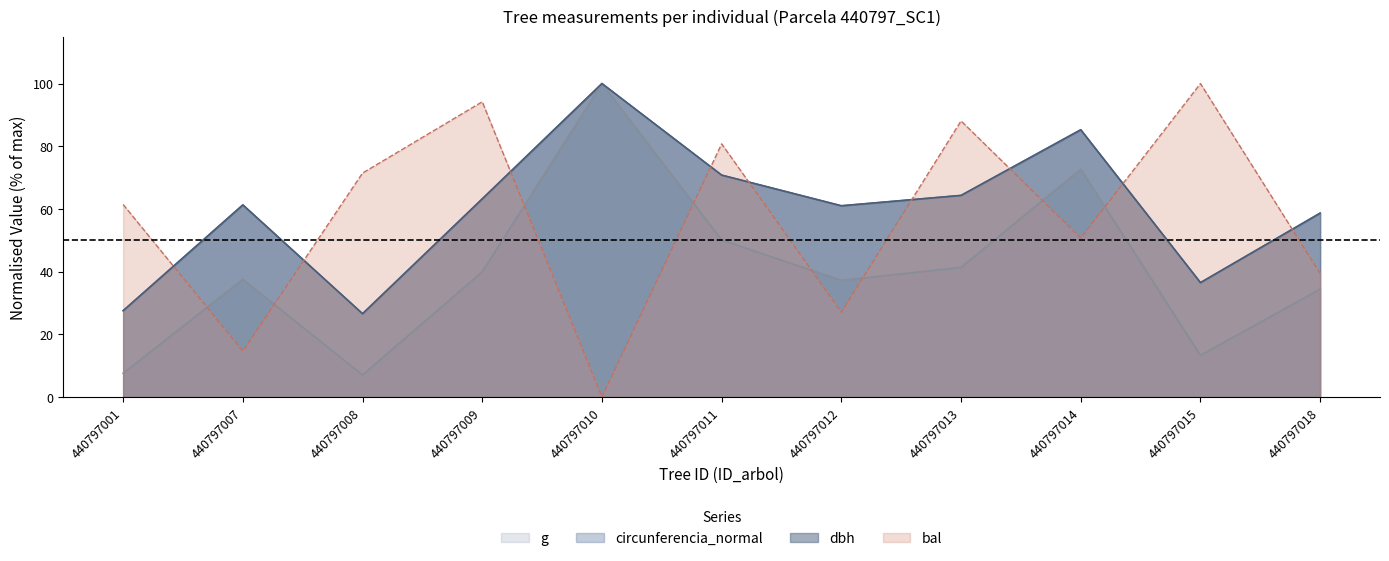

At 440797013, list the series in order from largest to smallest.

bal, circunferencia_normal, dbh, g